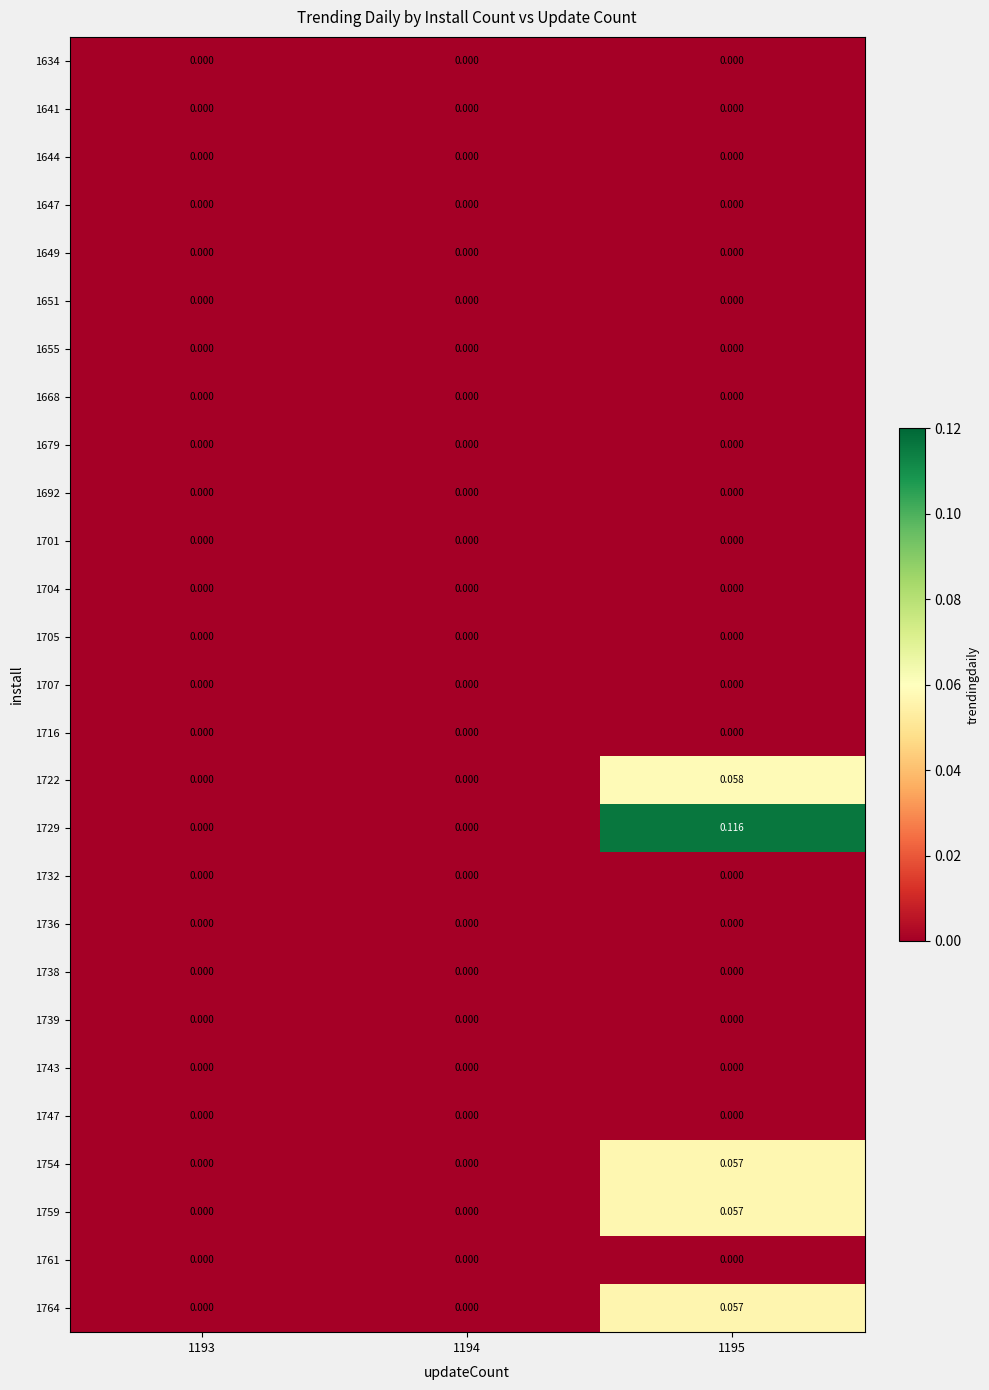

Which series has the widest spread of values?

1729